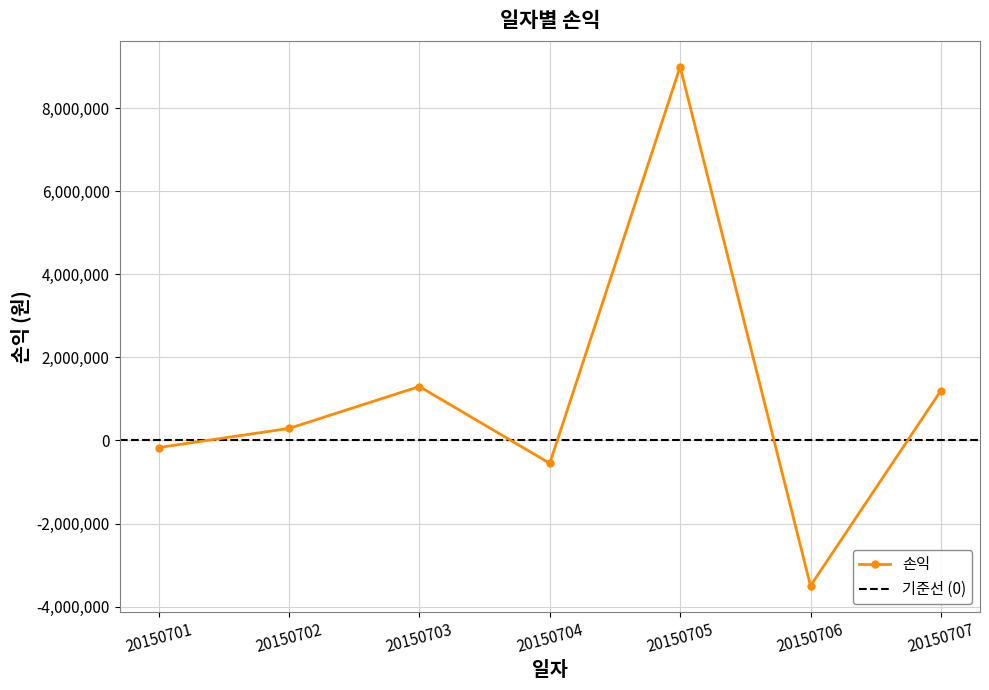

How many values are above zero?

4